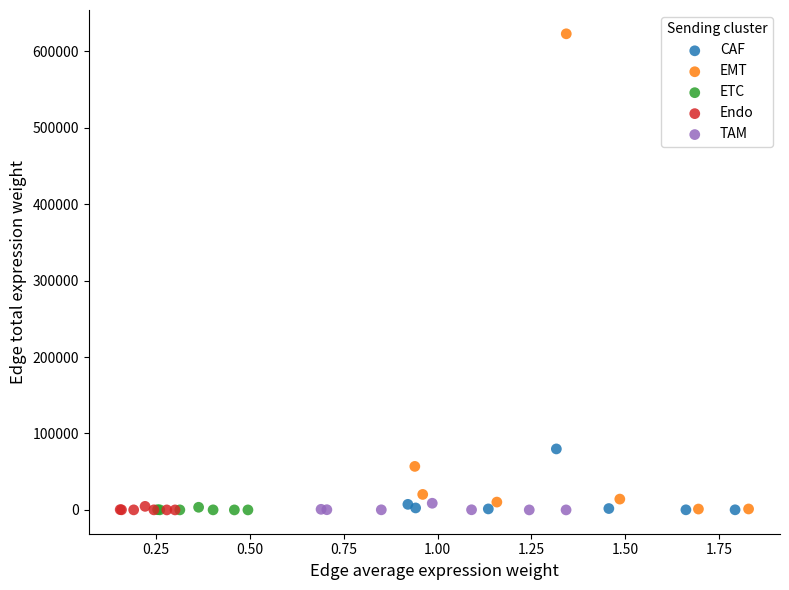

Which series contains the highest Y value?

EMT